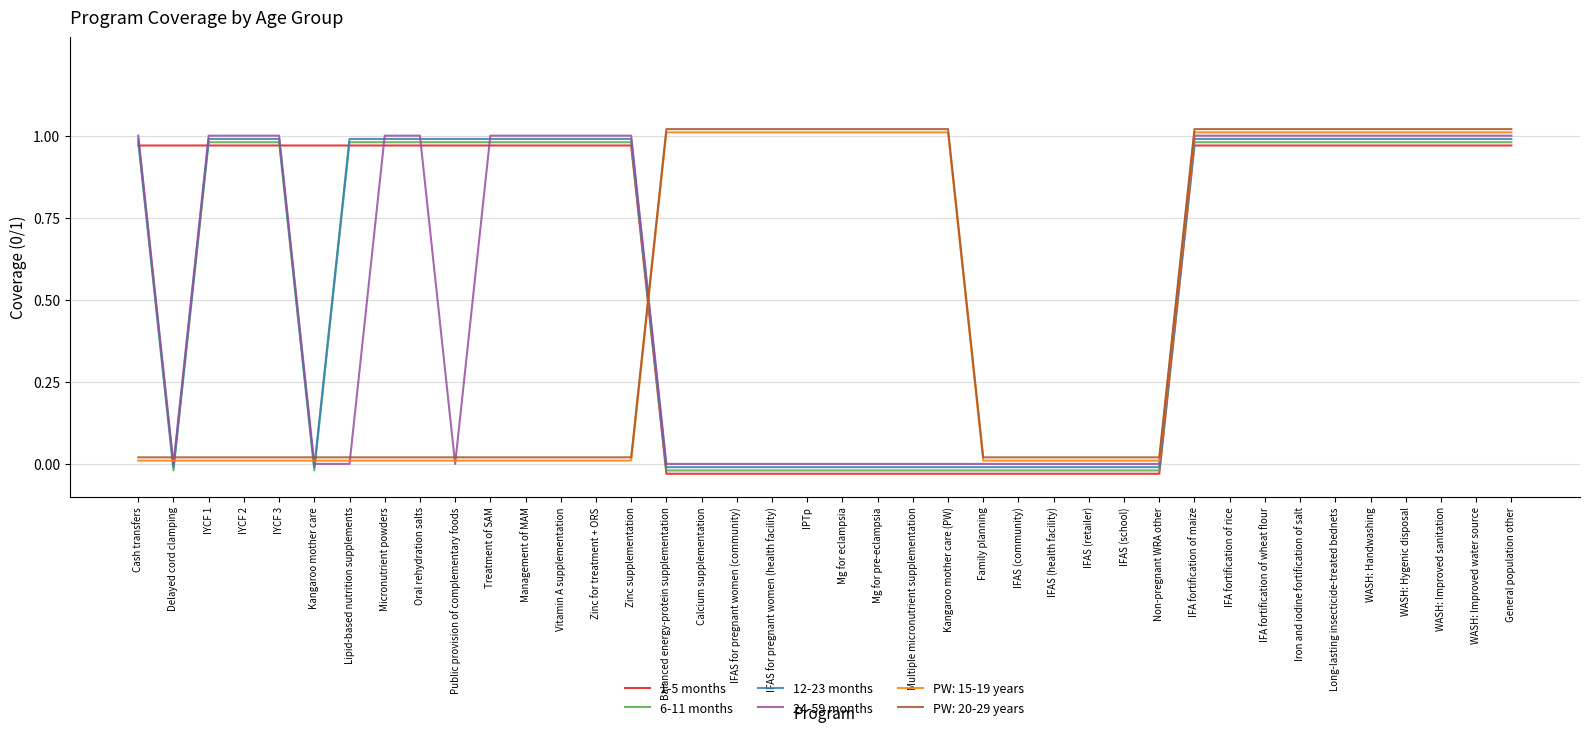

How many times do PW: 20-29 years and 6-11 months cross each other?

5